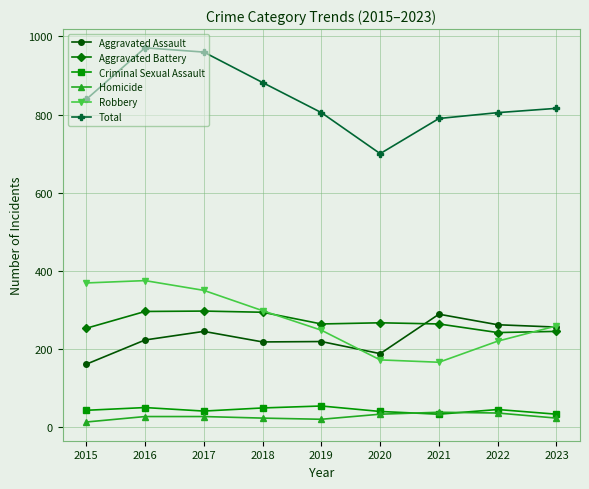

At how many categories does at least one series exceed 162?

9